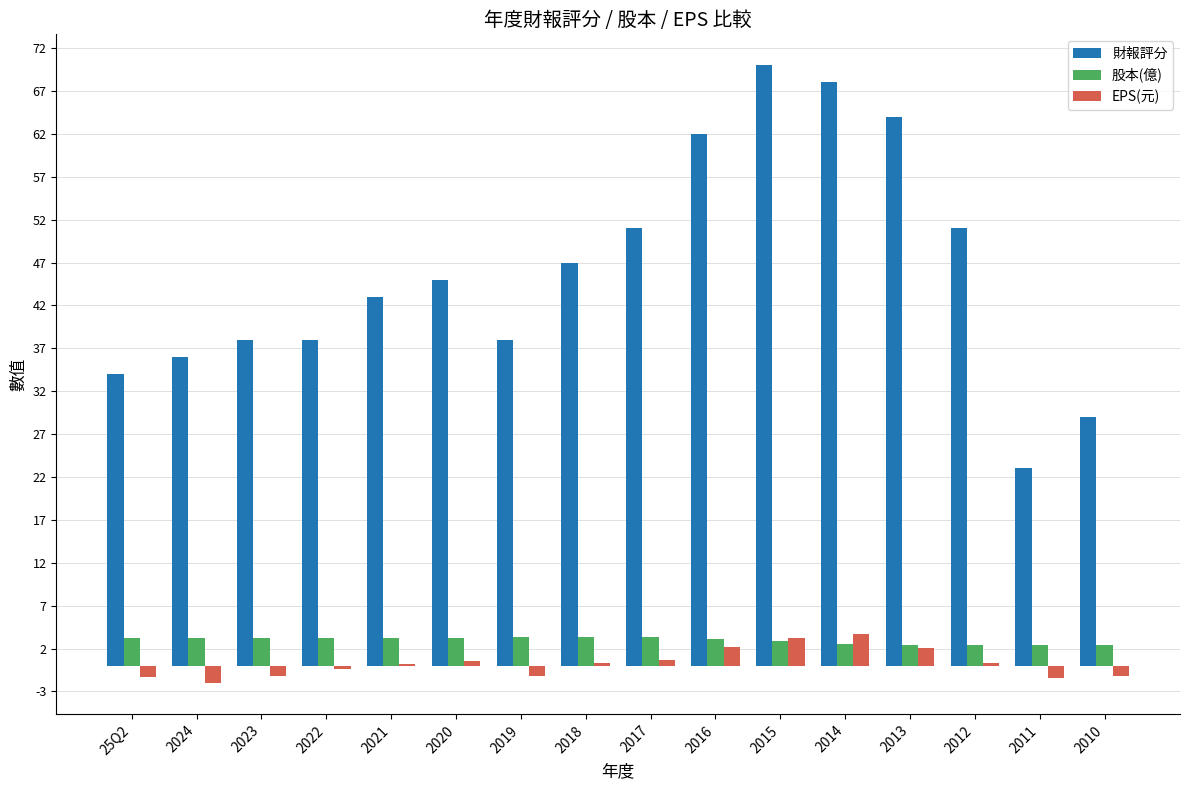

What is the average value of the 財報評分 series?

46.1